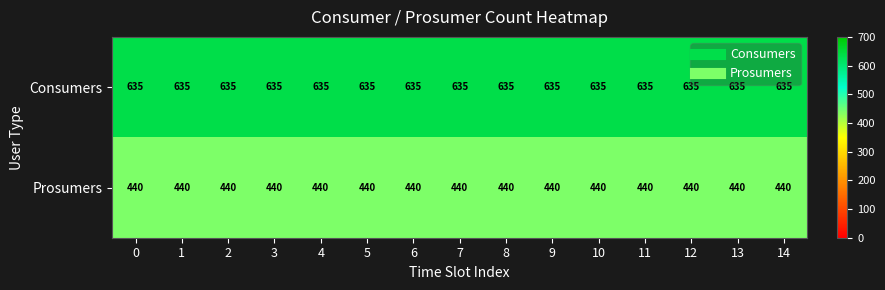

Which series has the largest total across all categories?

Consumers